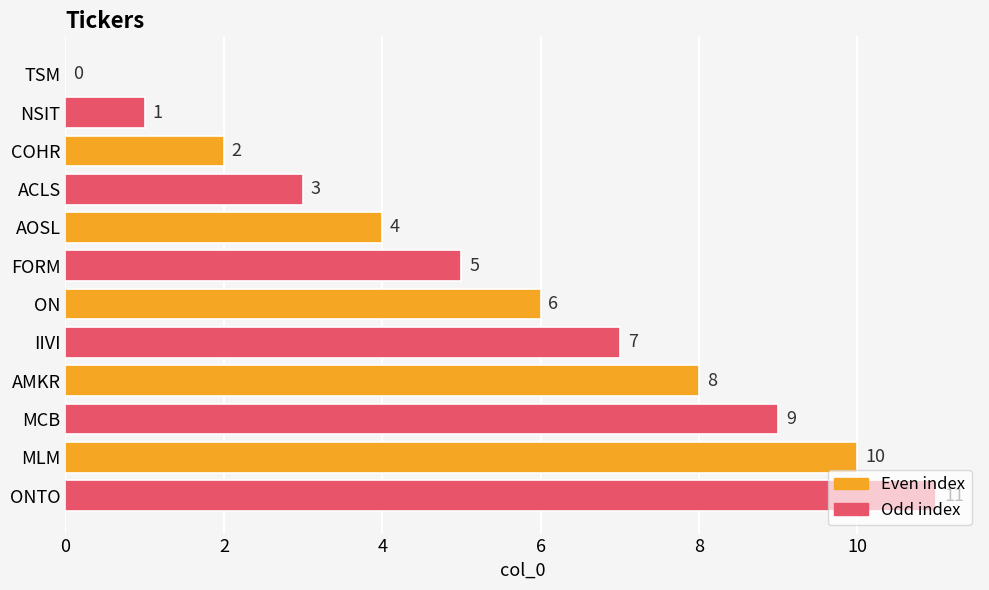

Are the bars horizontal?

Yes